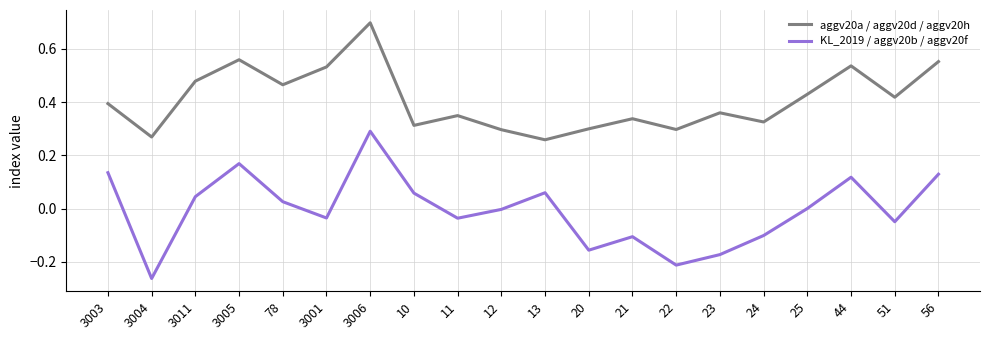

True or false: KL_2019 / aggv20b / aggv20f and aggv20a / aggv20d / aggv20h cross at least once.

False